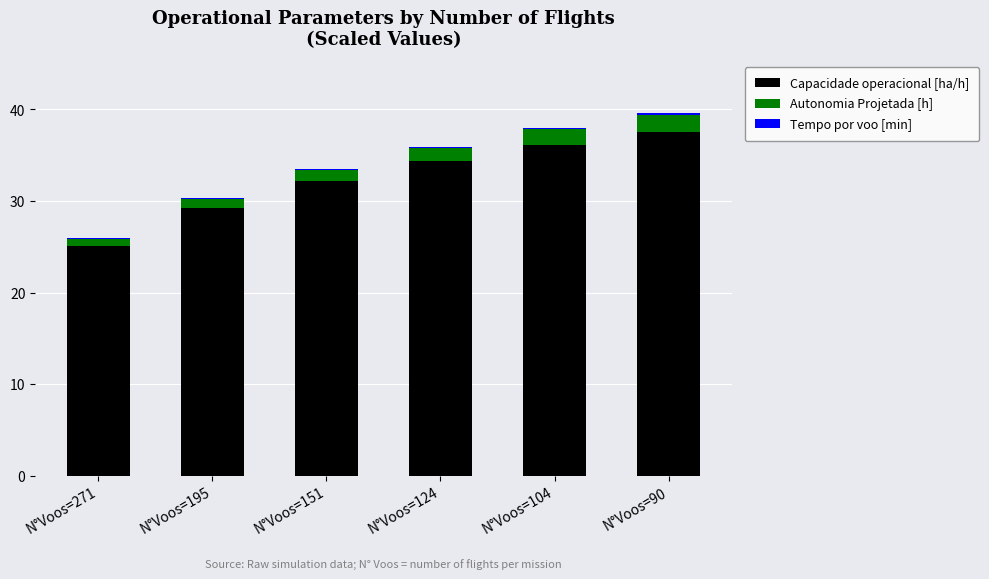

Which category has the highest value in the Capacidade operacional [ha/h] series?

N°Voos=90